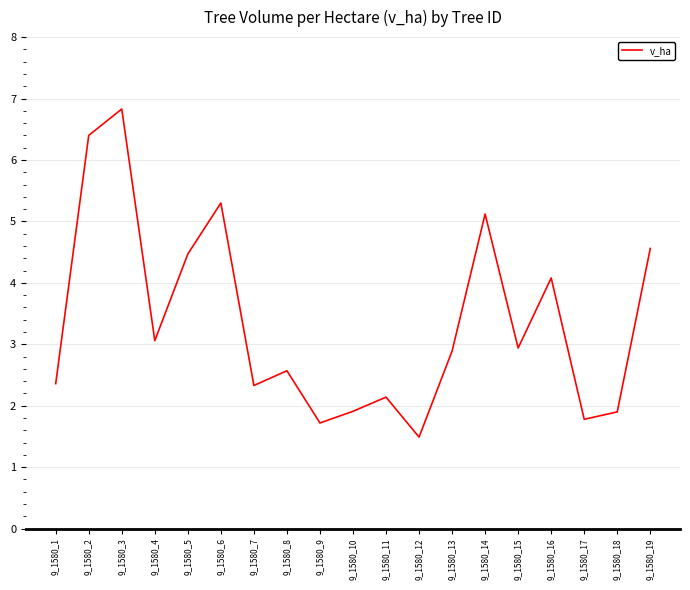

True or false: there are more than 1 points higher than both neighbors.

True